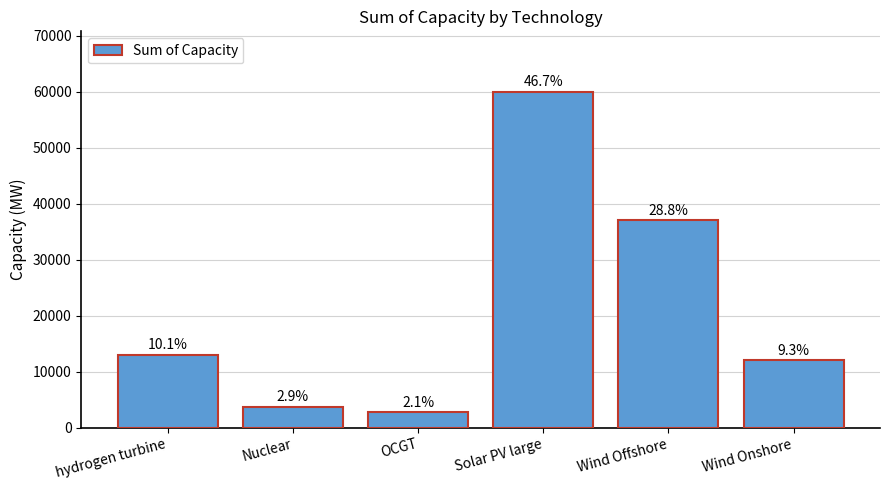

Reading left to right, transcribe all the data shown in this chart.

13000	3700	2700	60000	37000	12000